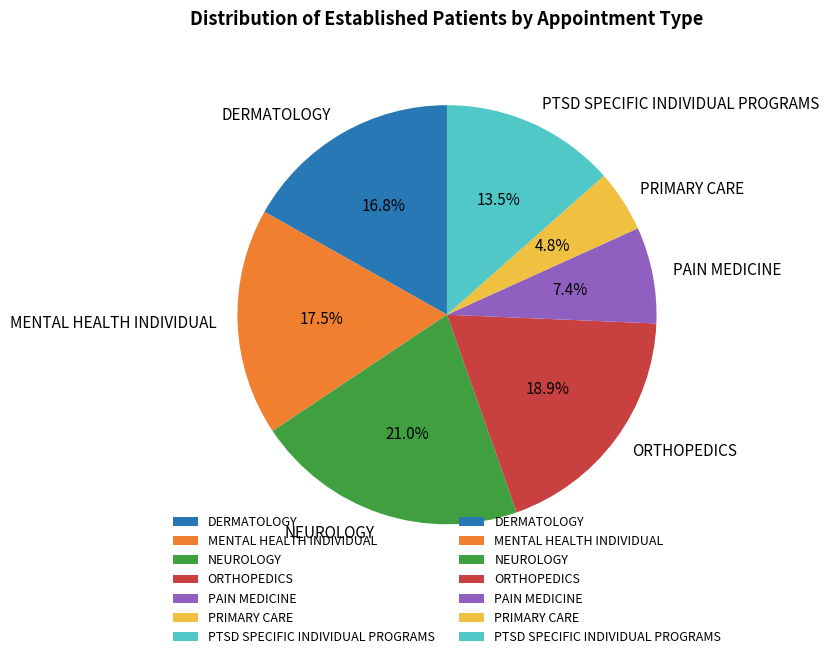

Is it true that DERMATOLOGY is 28% of the pie?

False